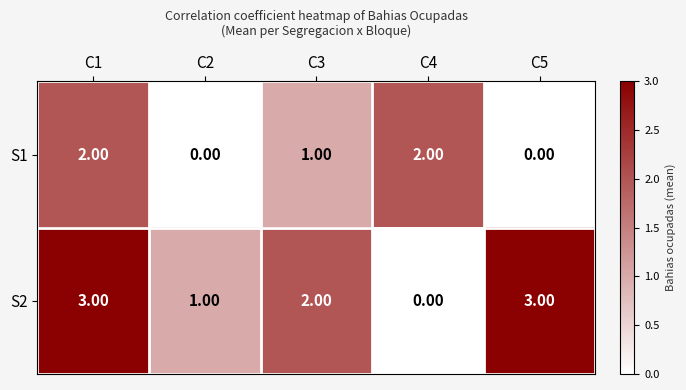

At C1, list the series in order from largest to smallest.

S2, S1